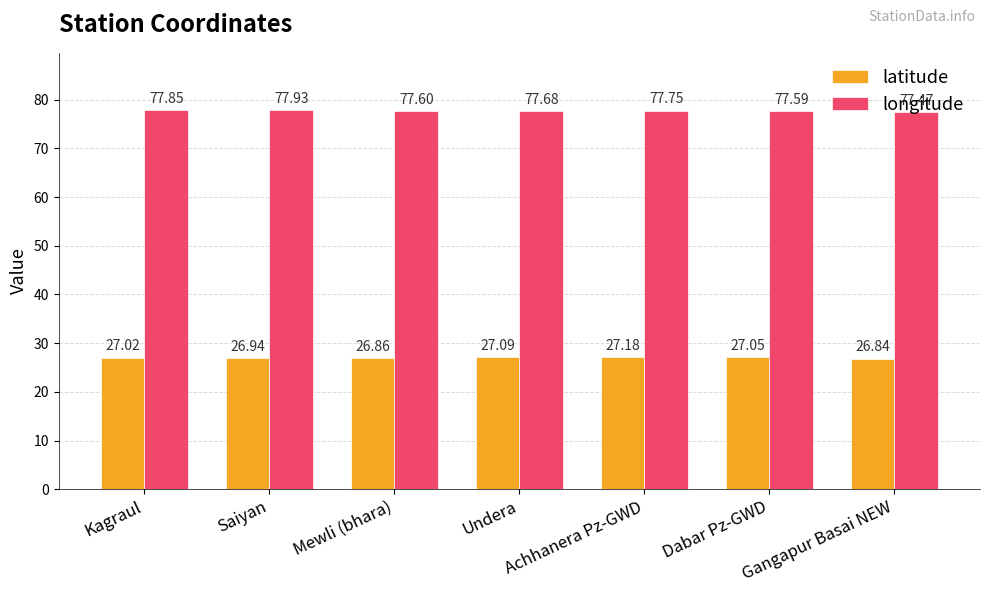

What is the label of the 2nd bar from the left?

Saiyan